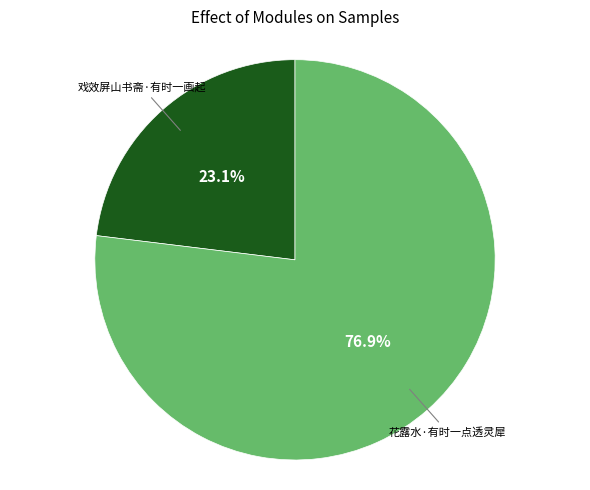

Is there any slice that represents more than half of the pie?

Yes